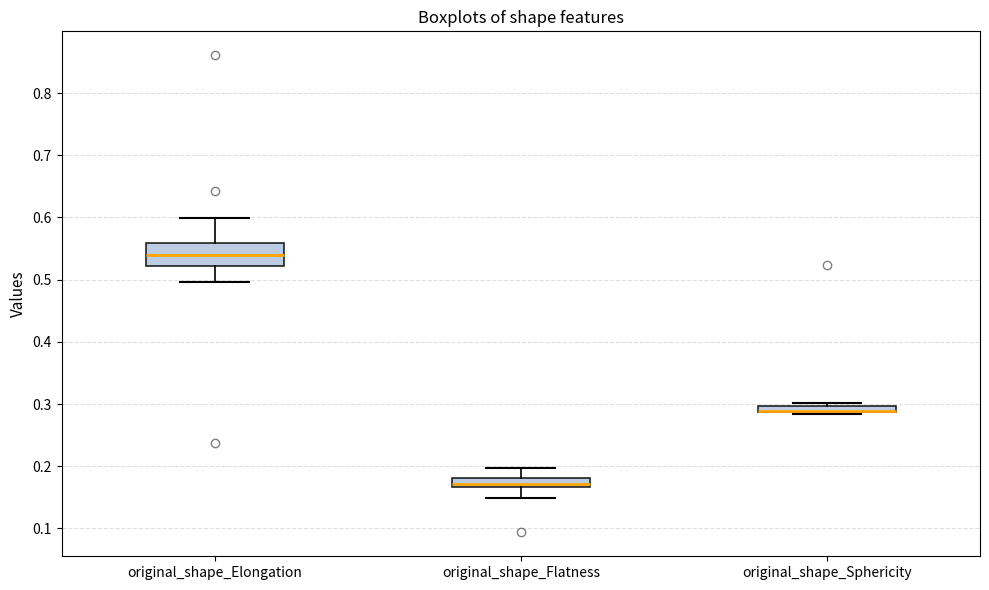

Which box is the tallest, from its lower edge to its upper edge?

original_shape_Elongation